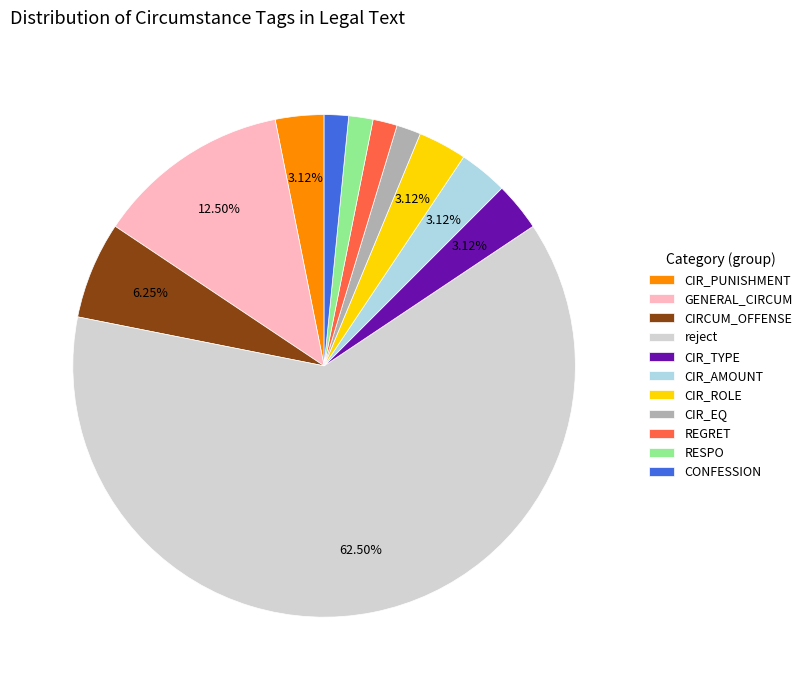

Which has a higher value, REGRET or CIRCUM_OFFENSE?

CIRCUM_OFFENSE